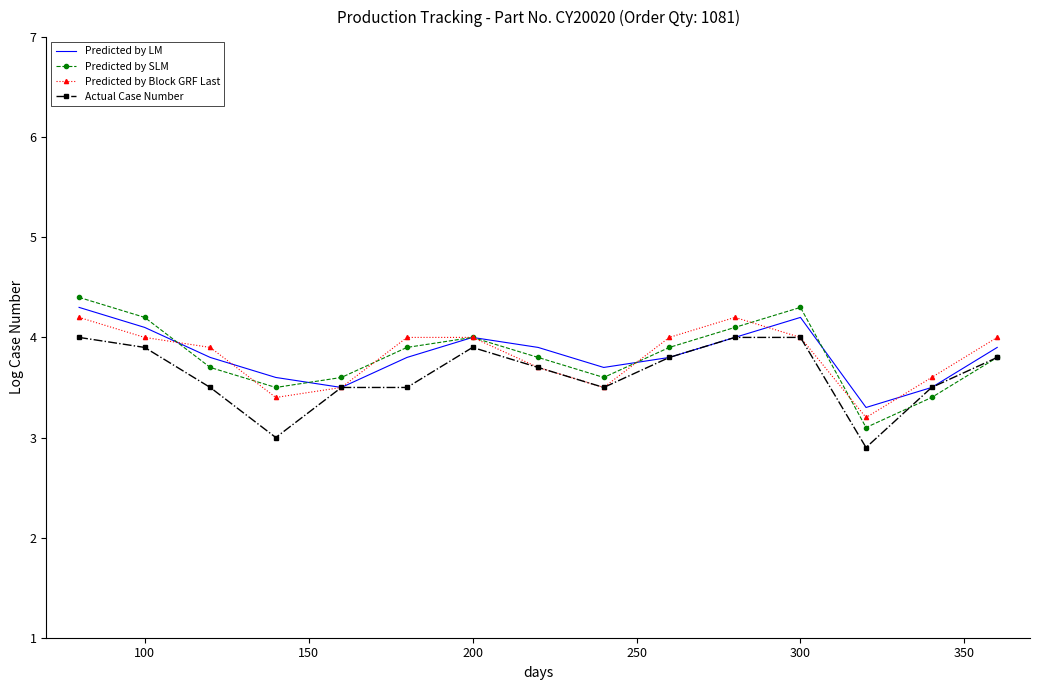

What is the greatest value displayed?

4.4